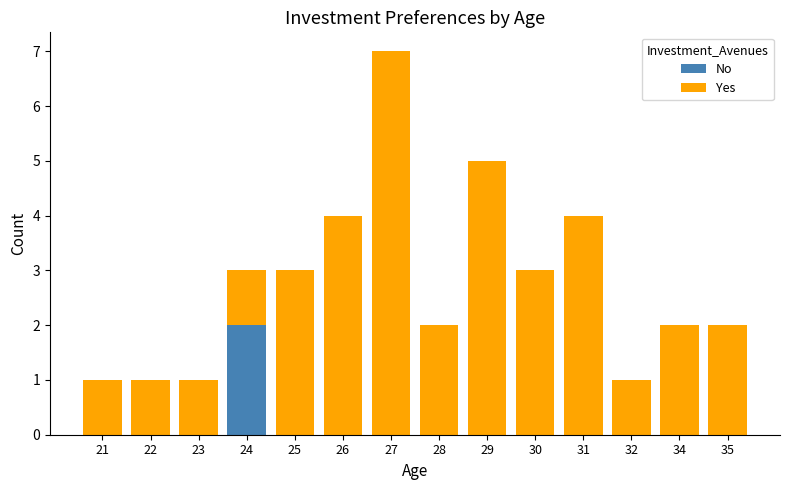

Does the chart contain stacked bars?

Yes